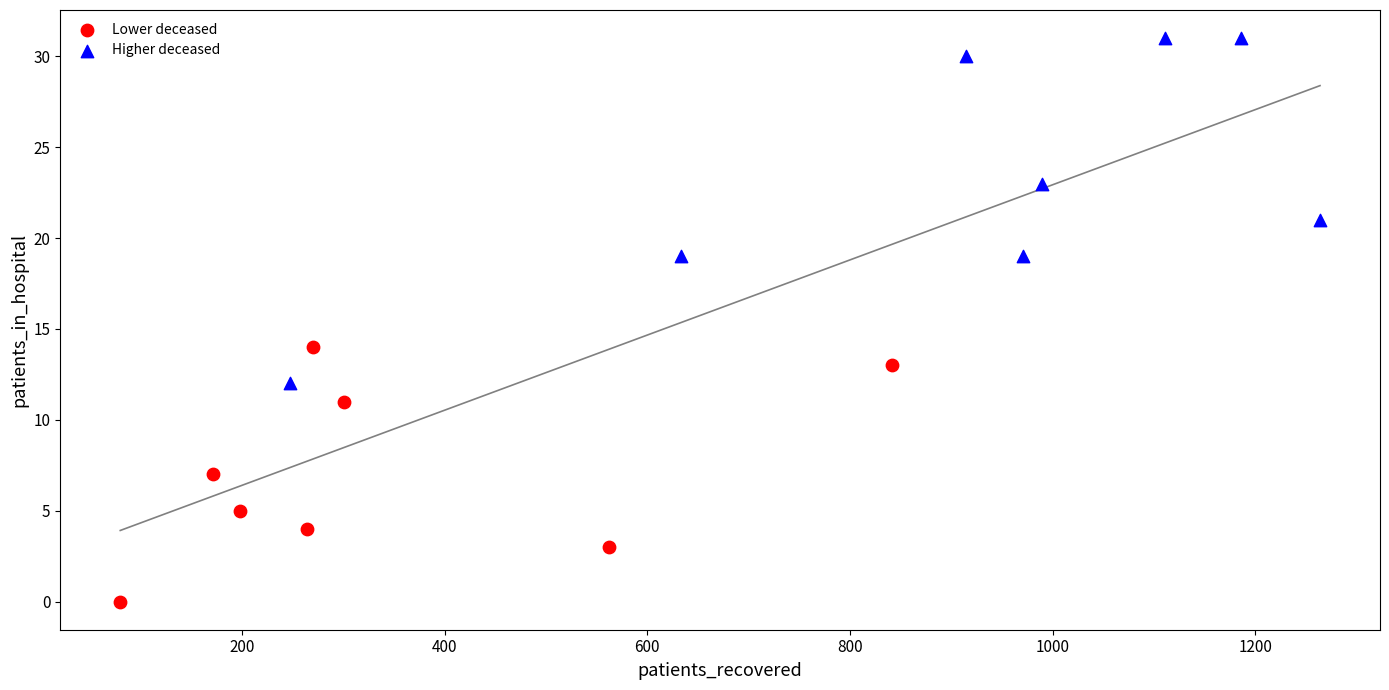

Which series reaches the maximum Y coordinate?

Higher deceased